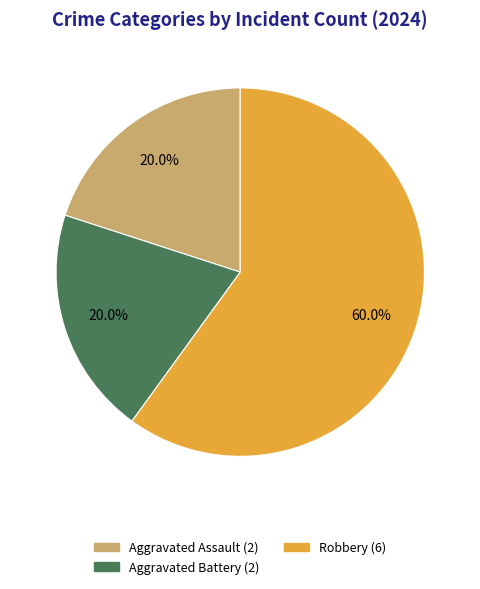

How many slices are in this pie chart?

3